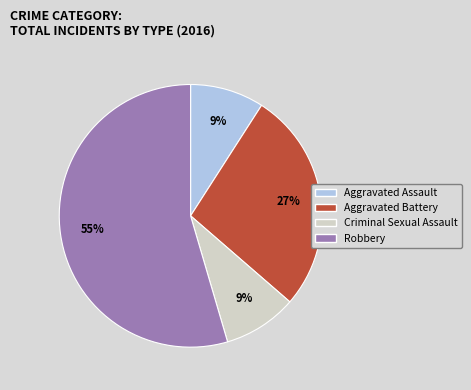

Is there any slice that represents more than half of the pie?

Yes